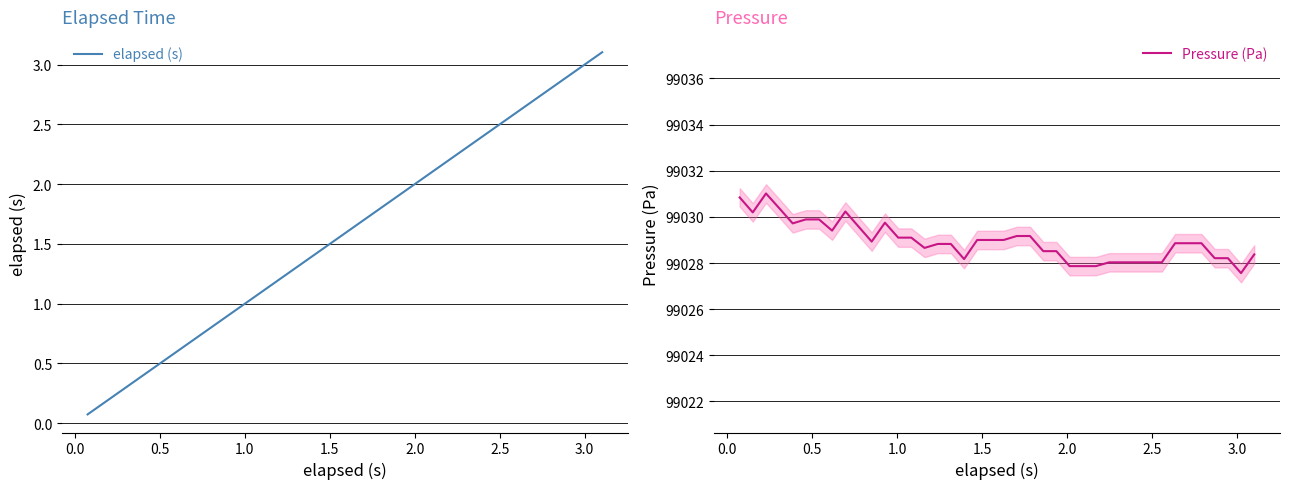

True or false: elapsed (s) has more than 1 points higher than both neighbors.

False